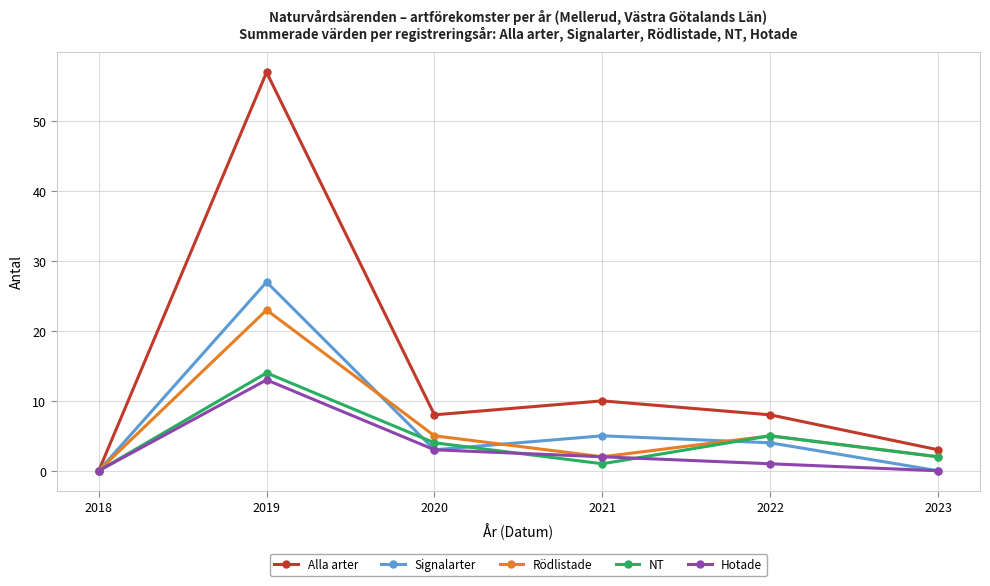

The value of Alla arter at 2022 is 8. True or false?

True